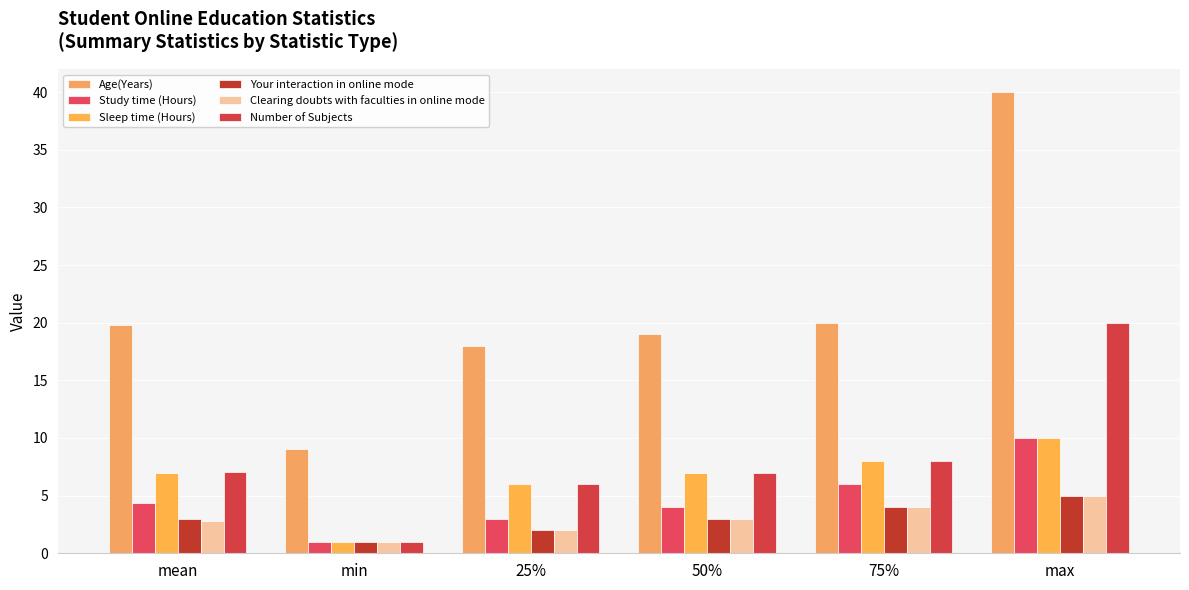

What is the maximum value shown in the chart?

40.0